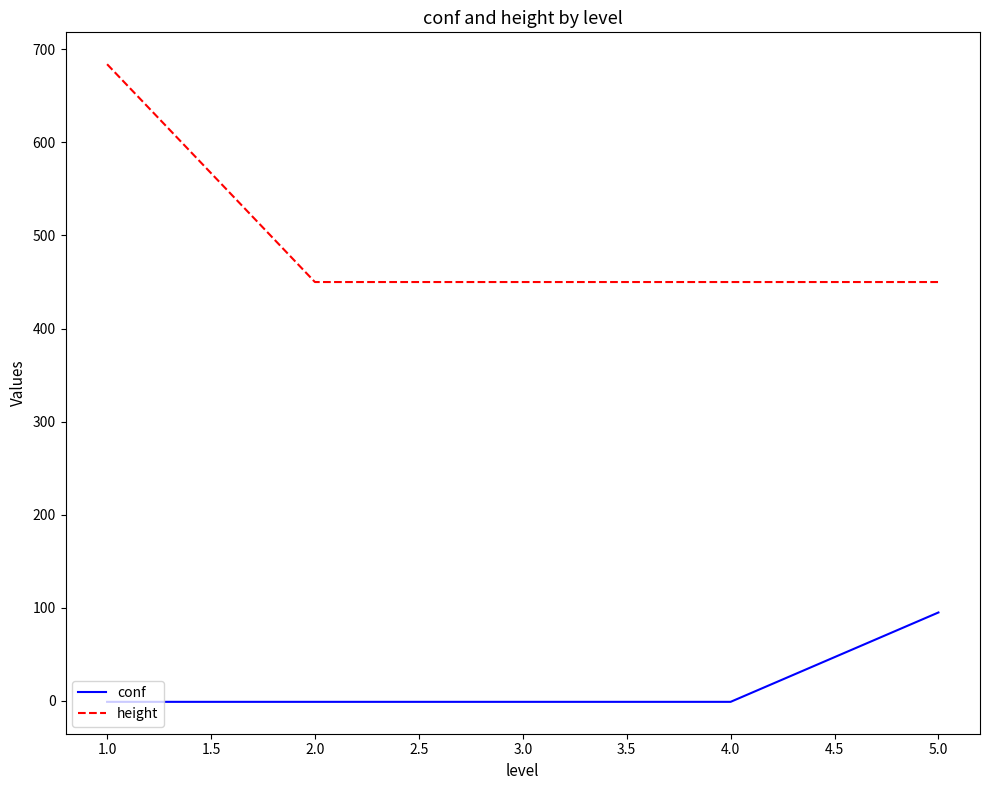

The value of height at 1.0 is 684. True or false?

True